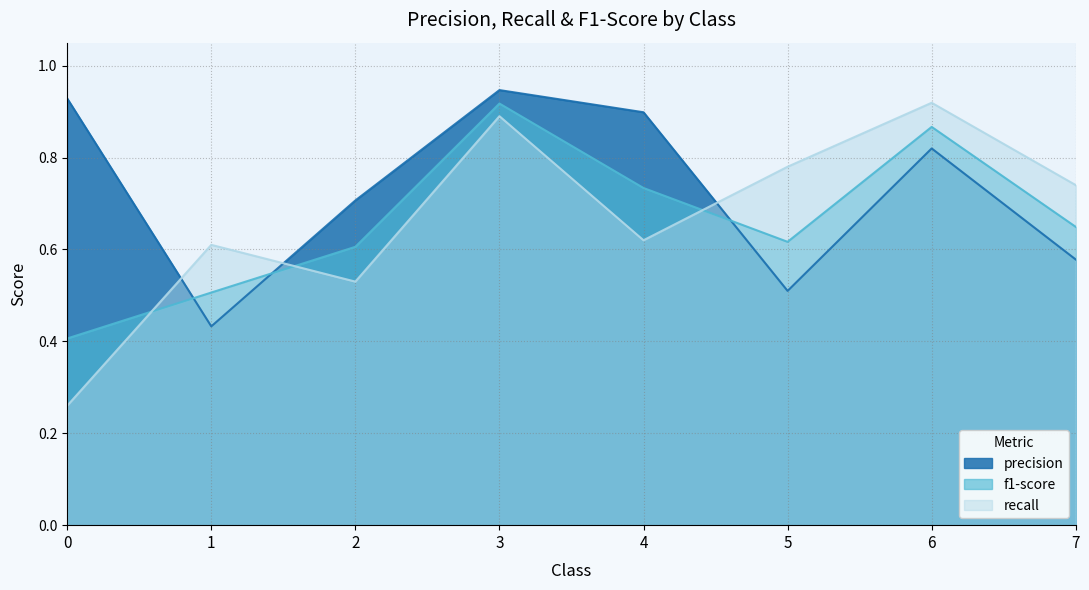

Where is the first local minimum for recall?

2